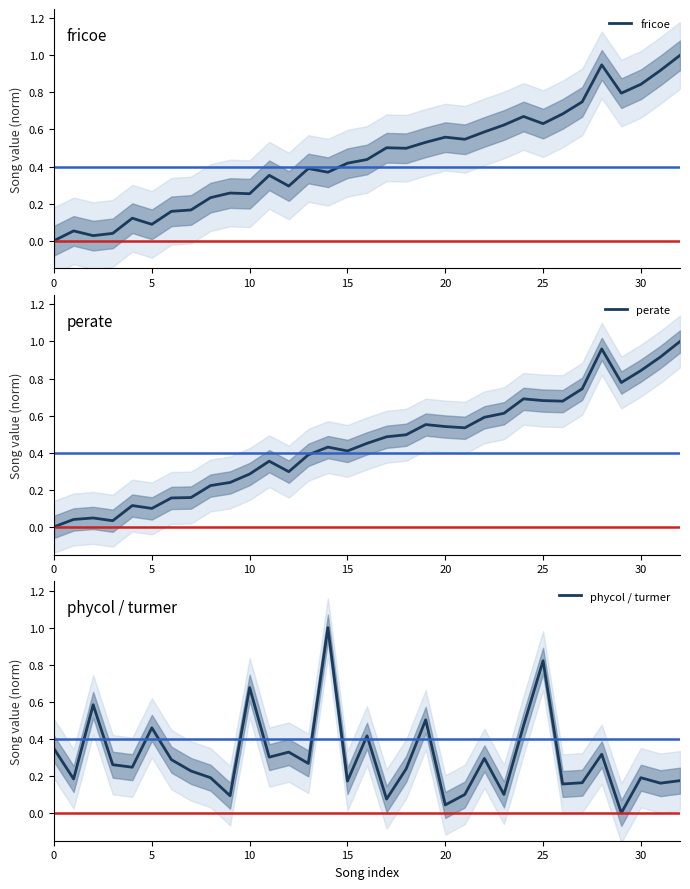

Which series has the largest range (max minus min)?

min_t